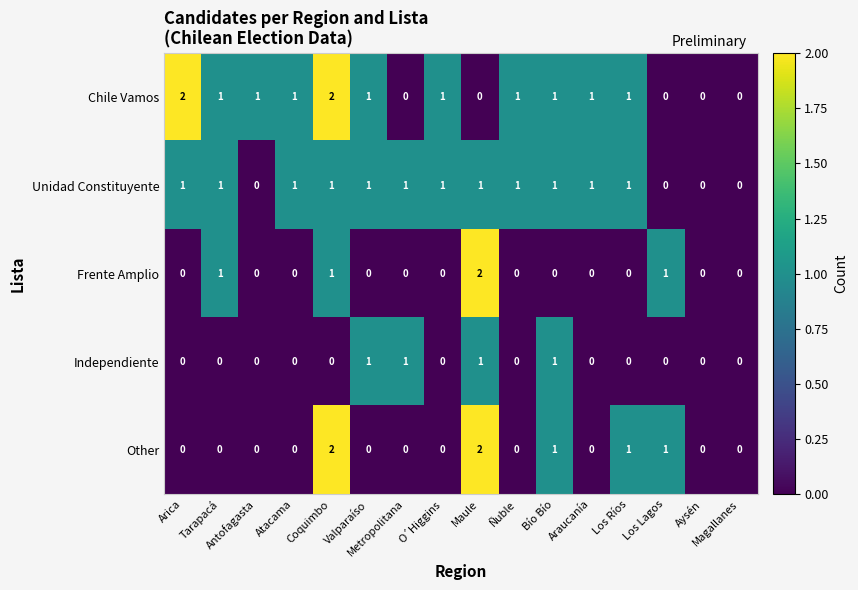

What is the total value across all series at O´Higgins?

2